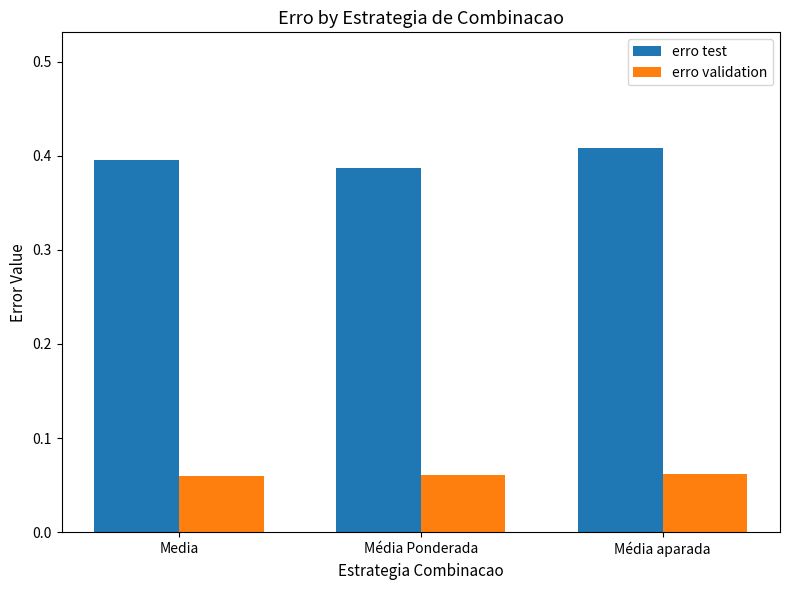

At Média Ponderada, list the series in order from smallest to largest.

erro validation, erro test